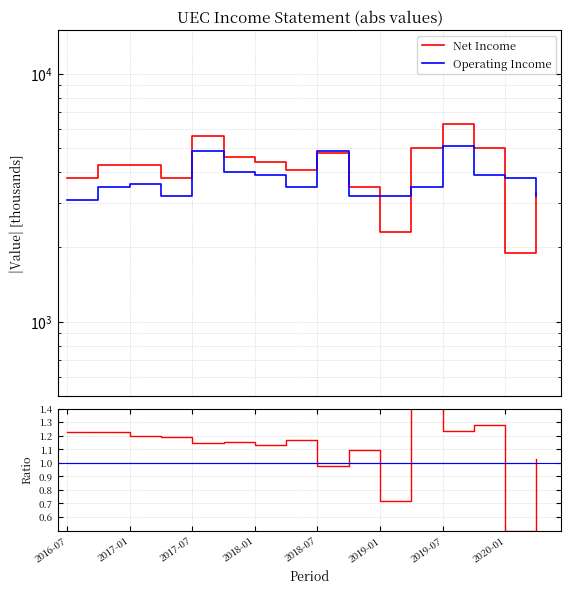

Which series has the largest total across all categories?

Net Income